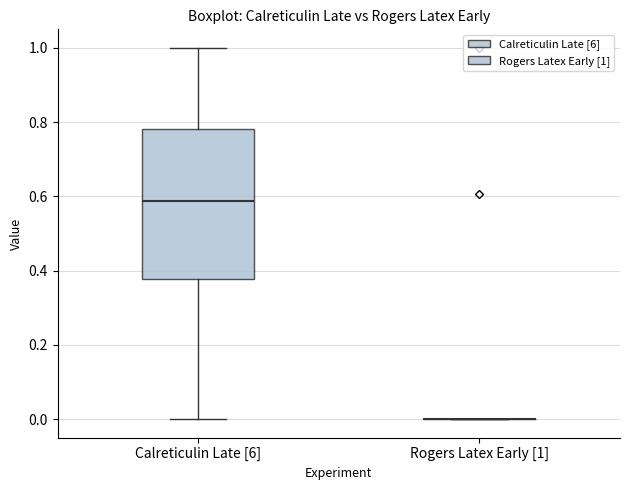

Reading left to right, read every box against the y-axis: the position of its median line, the range the box covers, and the ends of its whiskers. The values are not printed on the chart, so give them approximately, as read against the axis.

Calreticulin Late [6]: median 0.58, box 0.38 to 0.78, whiskers 0.00 to 1.00
Rogers Latex Early [1]: box collapsed to a line at 0.00, whiskers 0.00 to 0.00